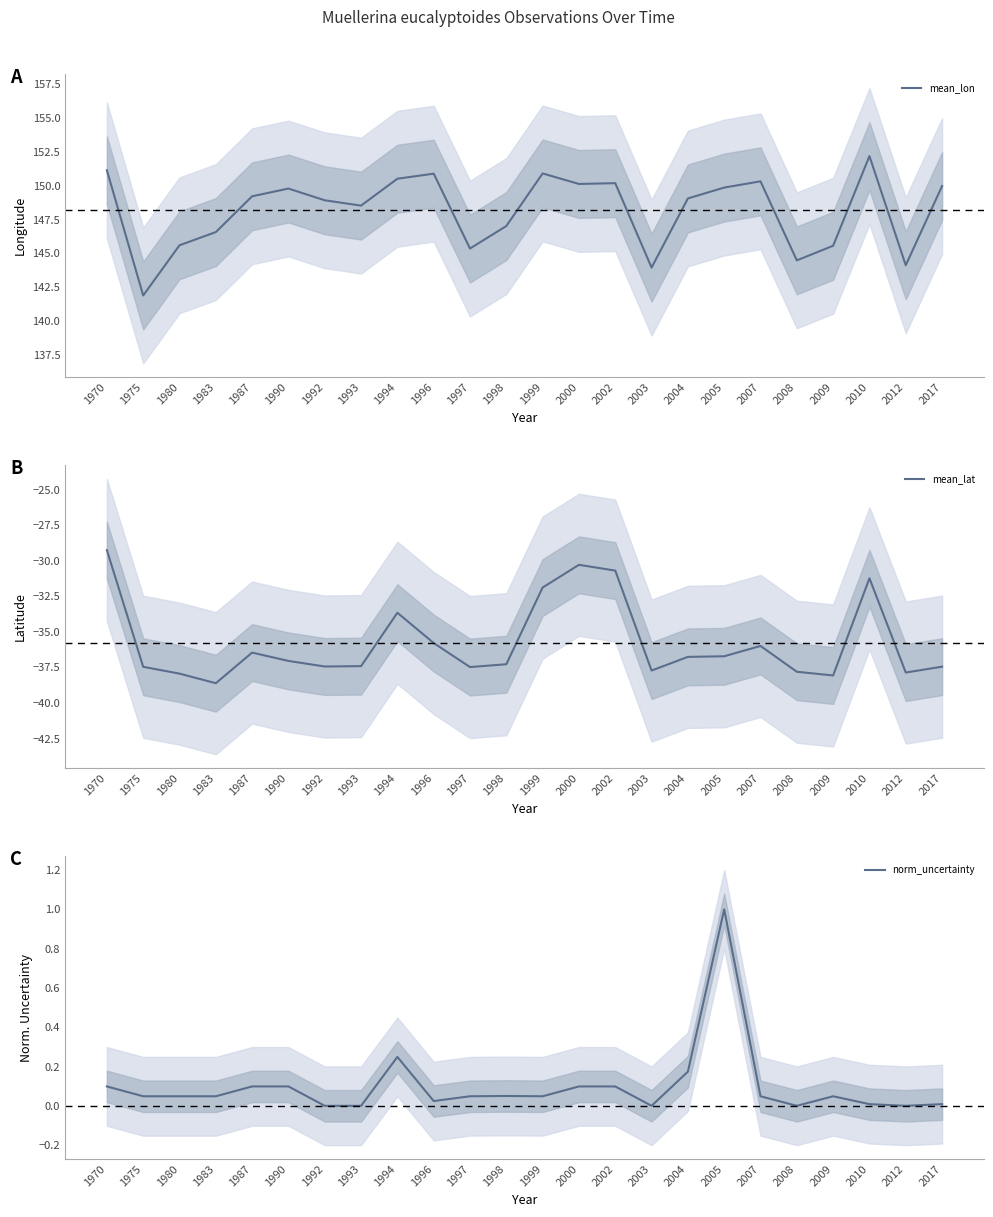

Reading left to right, extract all data points from this chart.

mean_lon: 1970=151.1	1975=141.9	1980=145.6	1983=146.6	1987=149.2	1990=149.8	1992=148.9	1993=148.5	1994=150.5	1996=150.9	1997=145.4	1998=147.0	1999=150.9	2000=150.1	2002=150.2	2003=144.0	2004=149.1	2005=149.9	2007=150.3	2008=144.5	2009=145.6	2010=152.2	2012=144.1	2017=150.0
mean_lat: 1970=-29.2	1975=-37.5	1980=-37.9	1983=-38.6	1987=-36.5	1990=-37.0	1992=-37.4	1993=-37.4	1994=-33.6	1996=-35.8	1997=-37.5	1998=-37.3	1999=-31.9	2000=-30.3	2002=-30.7	2003=-37.7	2004=-36.8	2005=-36.7	2007=-36.0	2008=-37.8	2009=-38.1	2010=-31.2	2012=-37.9	2017=-37.4
norm_uncertainty: 1970=0.1	1975=0.1	1980=0.1	1983=0.1	1987=0.1	1990=0.1	1992=0.0	1993=0.0	1994=0.2	1996=0.0	1997=0.1	1998=0.1	1999=0.1	2000=0.1	2002=0.1	2003=0.0	2004=0.2	2005=1.0	2007=0.1	2008=0.0	2009=0.1	2010=0.0	2012=0.0	2017=0.0